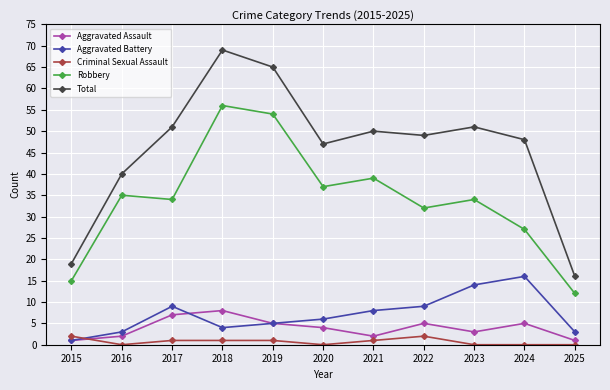

Reading left to right, list all the values displayed in this chart.

Aggravated Assault: 2015=1	2016=2	2017=7	2018=8	2019=5	2020=4	2021=2	2022=5	2023=3	2024=5	2025=1
Aggravated Battery: 2015=1	2016=3	2017=9	2018=4	2019=5	2020=6	2021=8	2022=9	2023=14	2024=16	2025=3
Criminal Sexual Assault: 2015=2	2016=0	2017=1	2018=1	2019=1	2020=0	2021=1	2022=2	2023=0	2024=0	2025=0
Robbery: 2015=15	2016=35	2017=34	2018=56	2019=54	2020=37	2021=39	2022=32	2023=34	2024=27	2025=12
Total: 2015=19	2016=40	2017=51	2018=69	2019=65	2020=47	2021=50	2022=49	2023=51	2024=48	2025=16